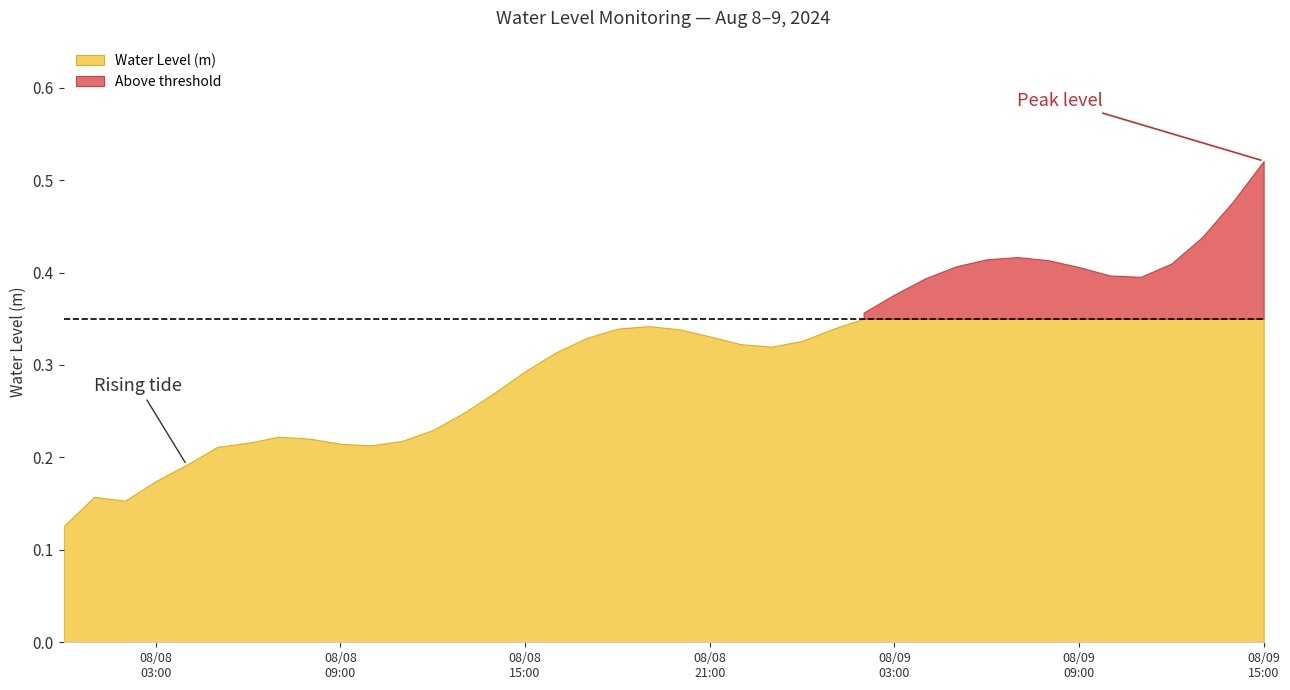

At which category does the data reach its first local peak?

2024-08-08 01:00:00